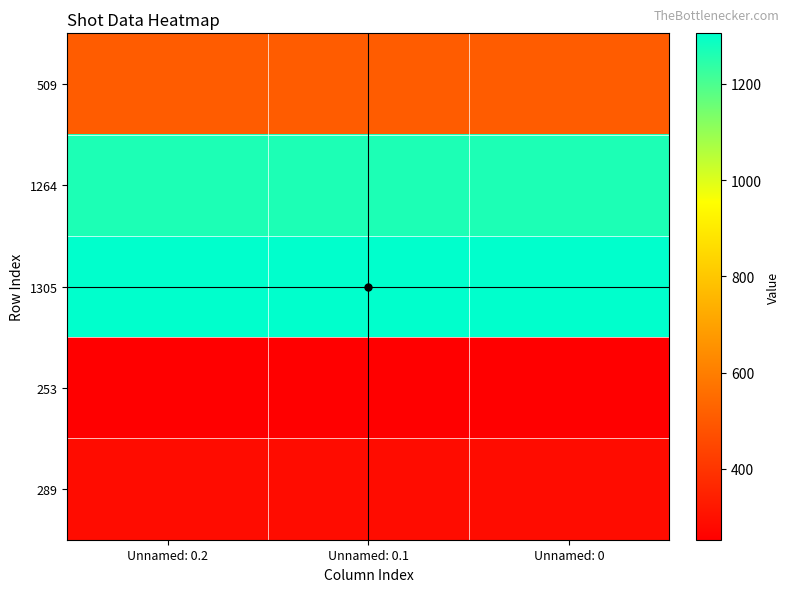

What is the total value across all series at Unnamed: 0.2?

3620